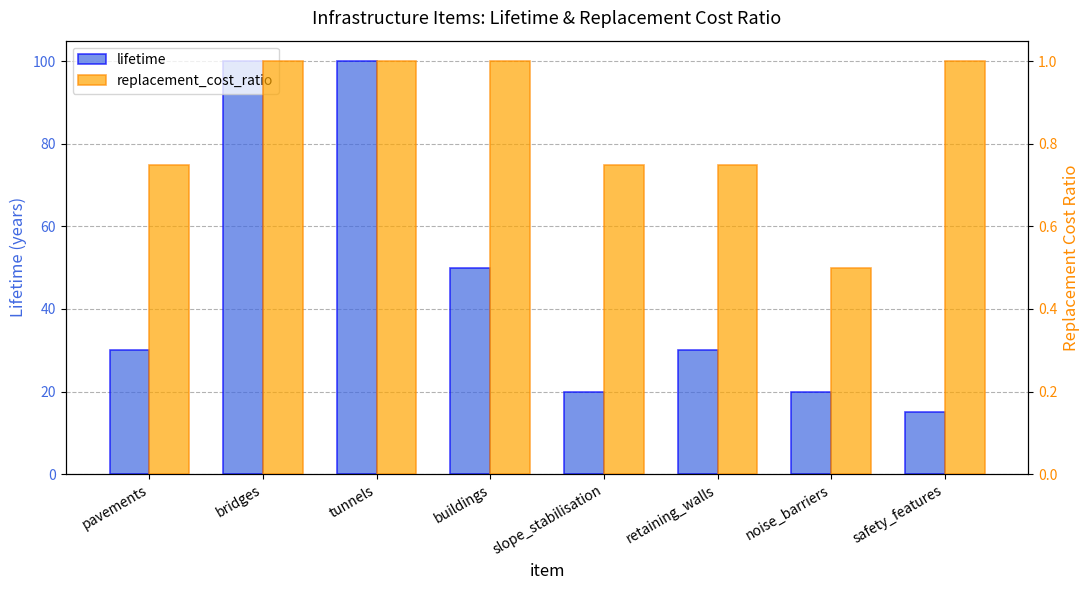

How many replacement_cost_ratio values are between 0 and 1?

8